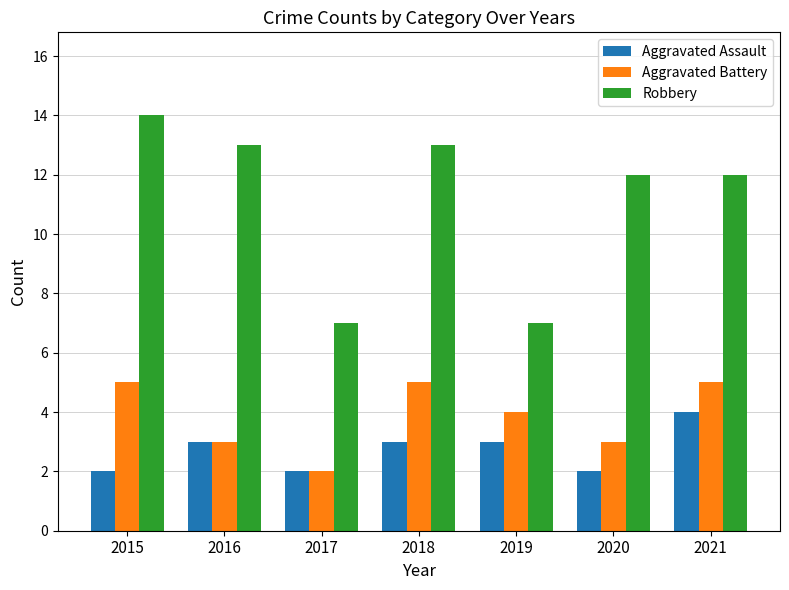

What is the value of the Aggravated Battery bar at the 3rd from the left?

2